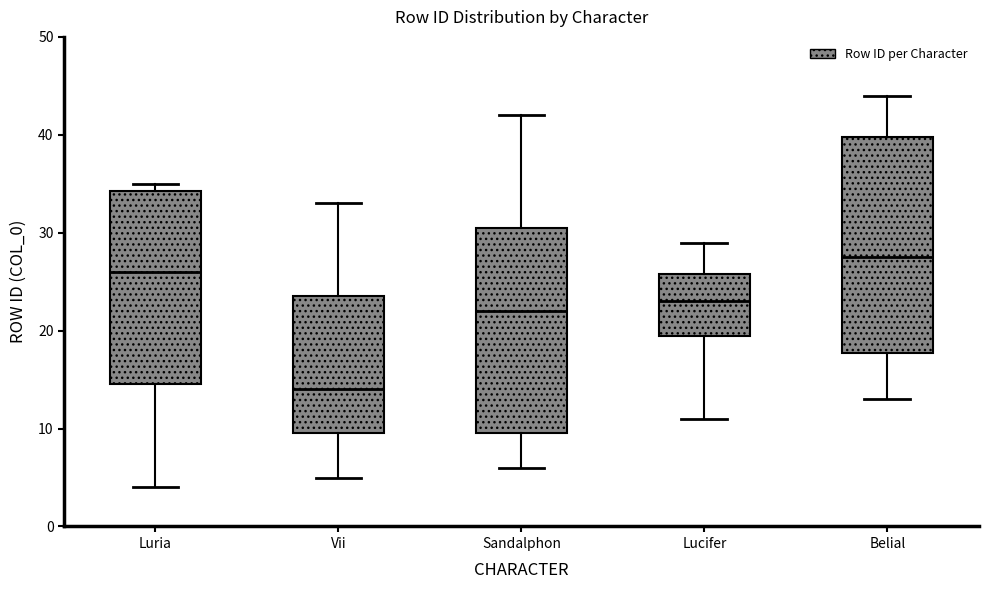

Reading left to right, read every box against the y-axis: the position of its median line, the range the box covers, and the ends of its whiskers. The values are not printed on the chart, so give them approximately, as read against the axis.

Luria: median 26, box 15 to 34, whiskers 4 to 35
Vii: median 14, box 10 to 24, whiskers 5 to 33
Sandalphon: median 22, box 10 to 31, whiskers 6 to 42
Lucifer: median 23, box 20 to 26, whiskers 11 to 29
Belial: median 28, box 18 to 40, whiskers 13 to 44